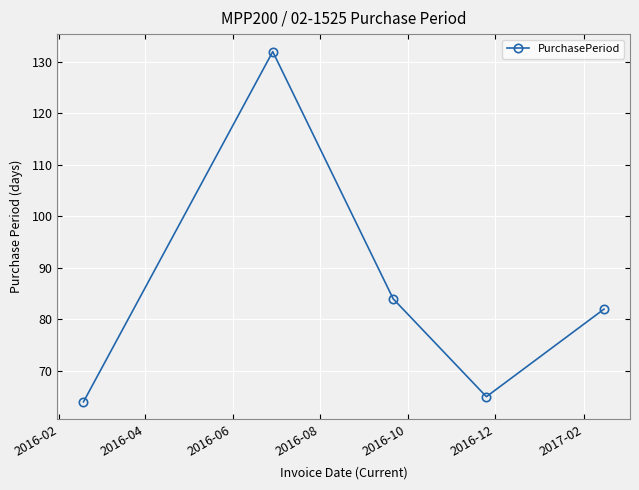

What is the minimum value shown in the chart?

64